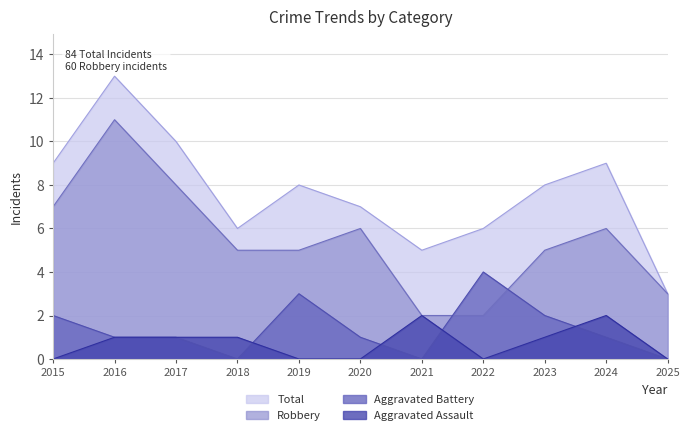

Is it true that Robbery equals 9 at 2018?

False